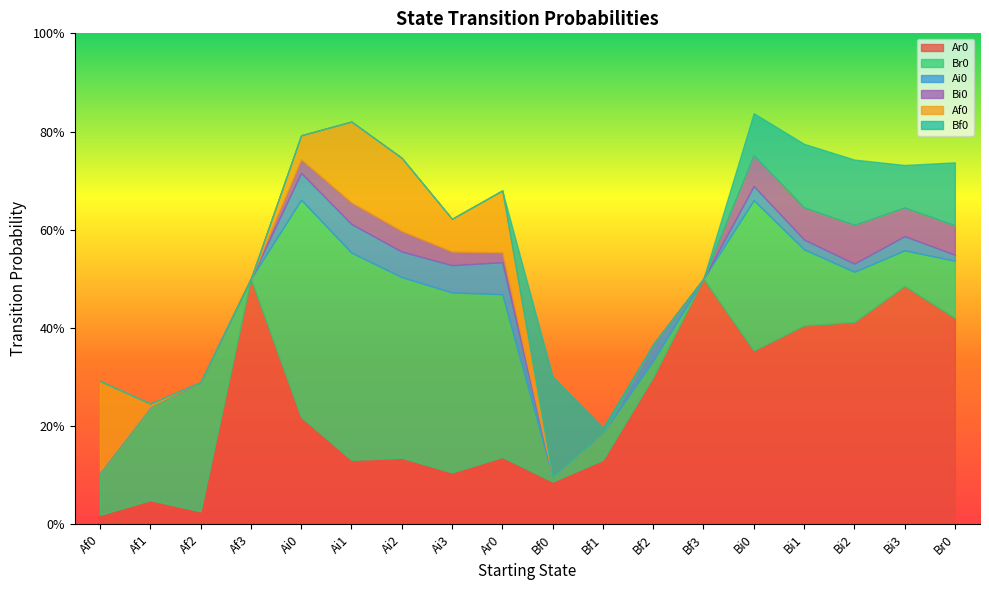

What is the spread (max minus min) of values at Ai0?

0.4